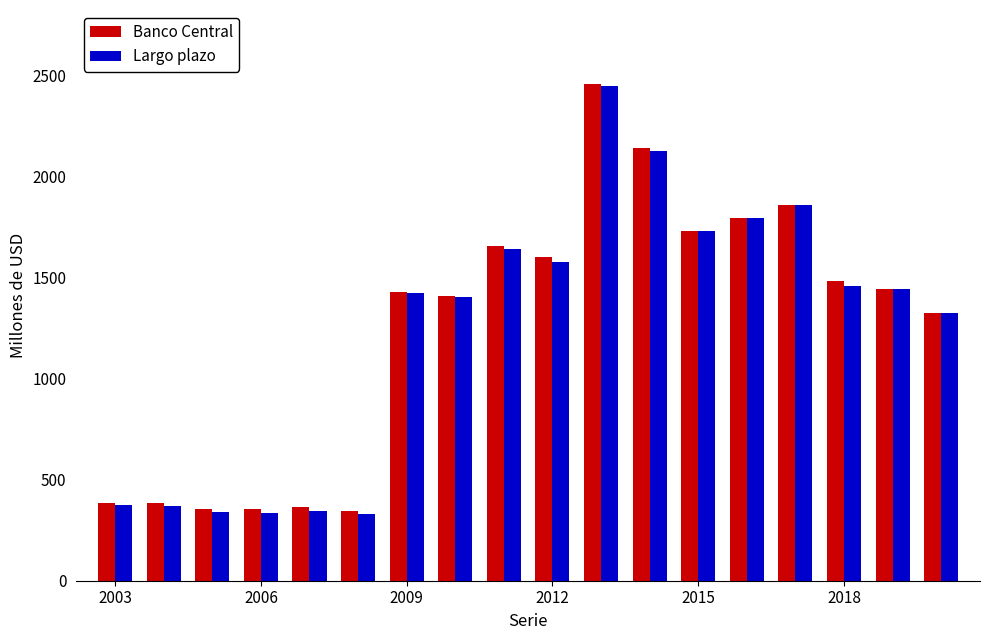

How many data points does each series have?

18